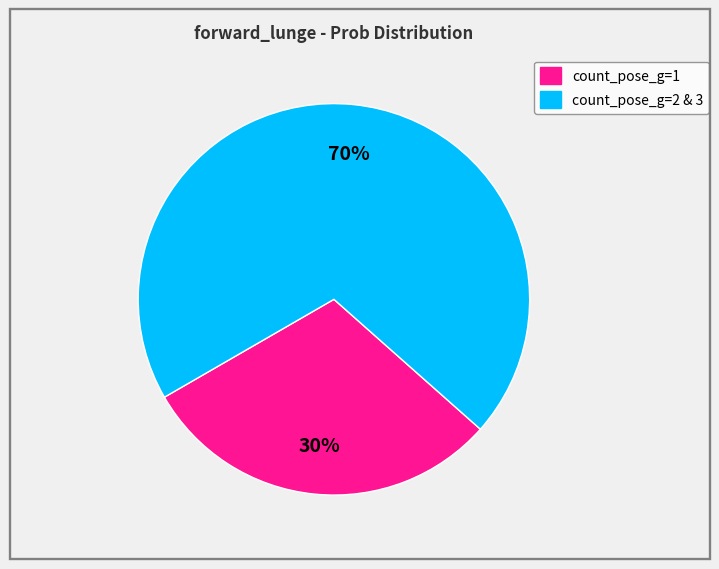

To the nearest percent, what is the difference between the largest and smallest slice percentages?

40%